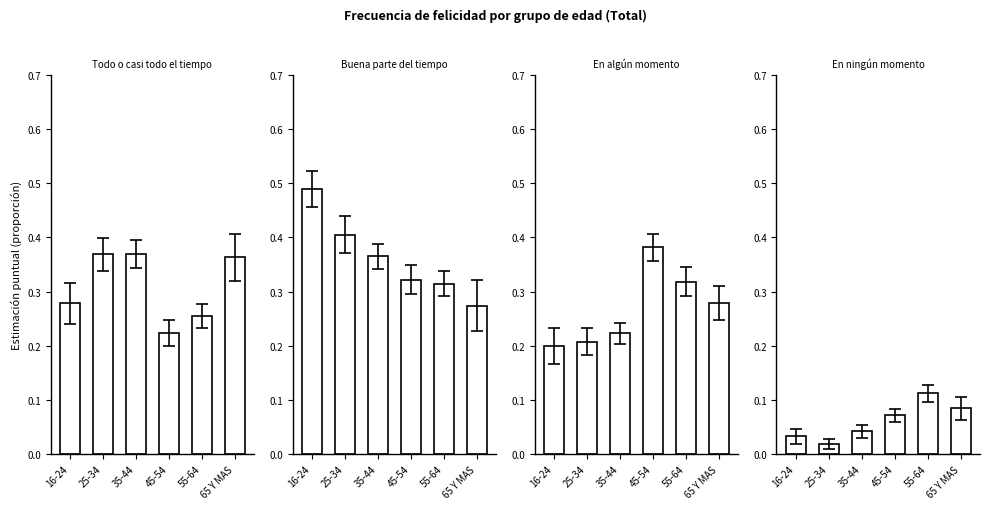

True or false: Todo o casi todo el tiempo has a value of 0.3 at 55-64.

True